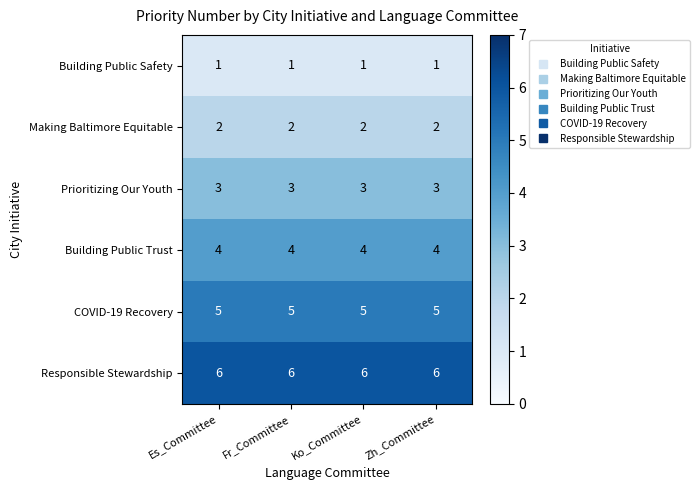

What is the greatest value displayed?

6